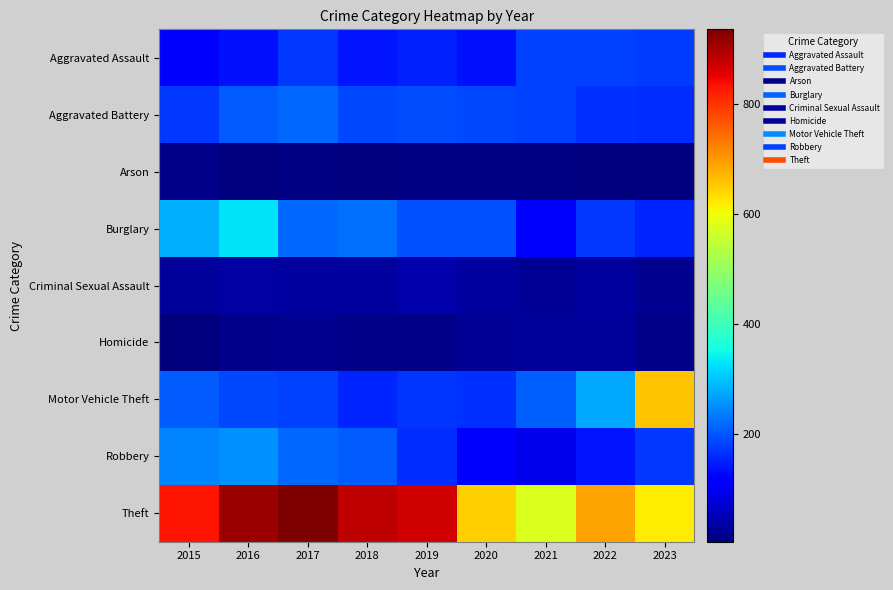

Reading left to right, extract all data points from this chart.

Aggravated Assault: 2015=125	2016=139	2017=174	2018=143	2019=152	2020=136	2021=183	2022=182	2023=176
Aggravated Battery: 2015=174	2016=206	2017=218	2018=189	2019=191	2020=190	2021=183	2022=167	2023=165
Arson: 2015=15	2016=8	2017=9	2018=5	2019=9	2020=9	2021=11	2022=8	2023=7
Burglary: 2015=285	2016=332	2017=217	2018=224	2019=196	2020=197	2021=123	2022=173	2023=157
Criminal Sexual Assault: 2015=29	2016=37	2017=31	2018=31	2019=45	2020=34	2021=24	2022=33	2023=21
Homicide: 2015=6	2016=18	2017=23	2018=15	2019=13	2020=25	2021=27	2022=28	2023=14
Motor Vehicle Theft: 2015=208	2016=190	2017=182	2018=156	2019=172	2020=166	2021=210	2022=275	2023=659
Robbery: 2015=242	2016=255	2017=216	2018=206	2019=165	2020=114	2021=93	2022=141	2023=175
Theft: 2015=833	2016=912	2017=936	2018=885	2019=868	2020=647	2021=579	2022=691	2023=619